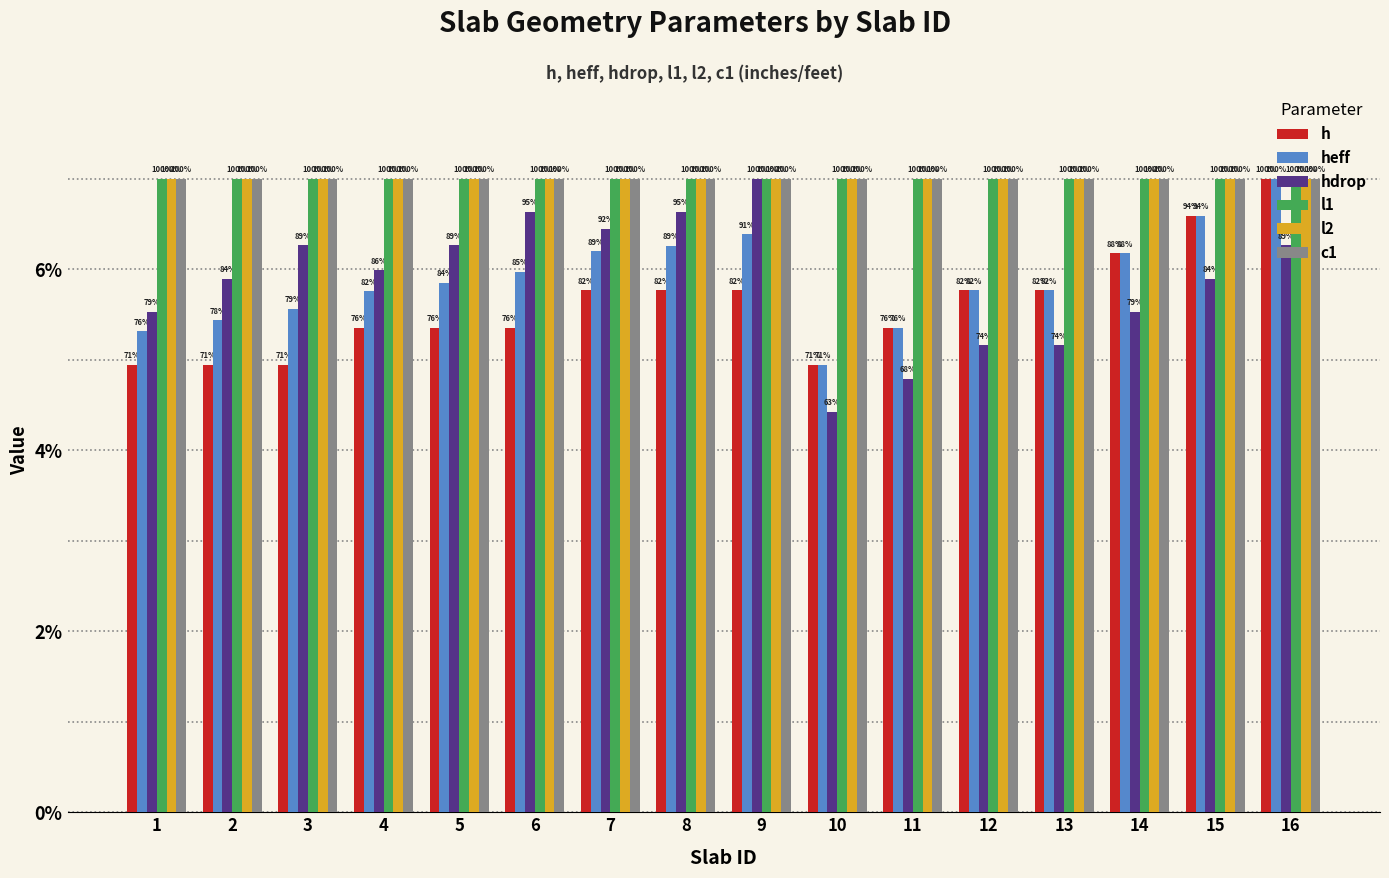

What is the value of the l1 bar at the 8th from the left?

7.0